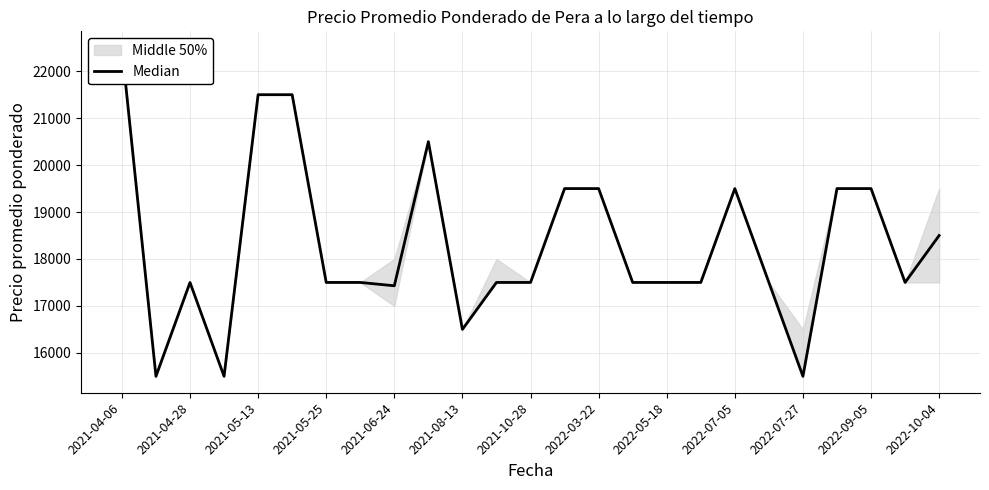

How many values are below 17500?

5